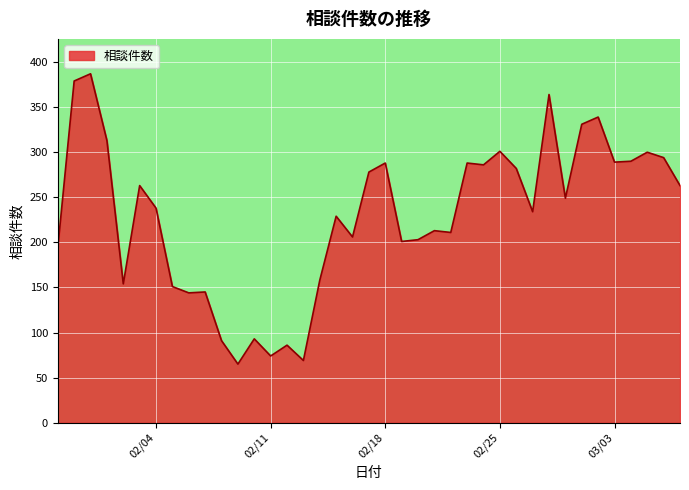

What is the difference between the maximum and minimum values?

322